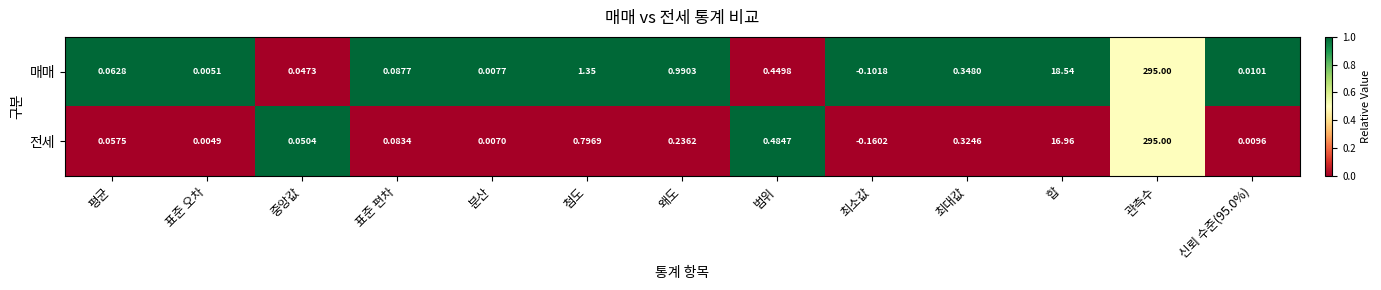

Which label corresponds to the smallest value in the chart?

최소값